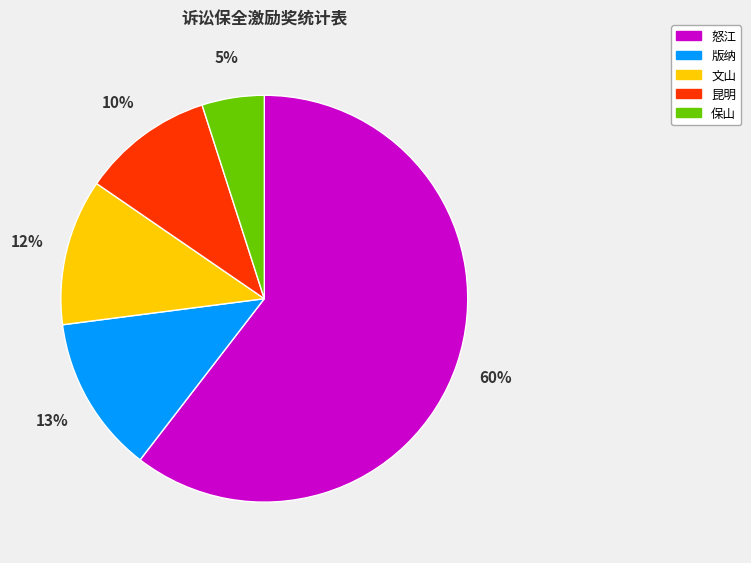

Which has a higher value, 版纳 or 文山?

版纳